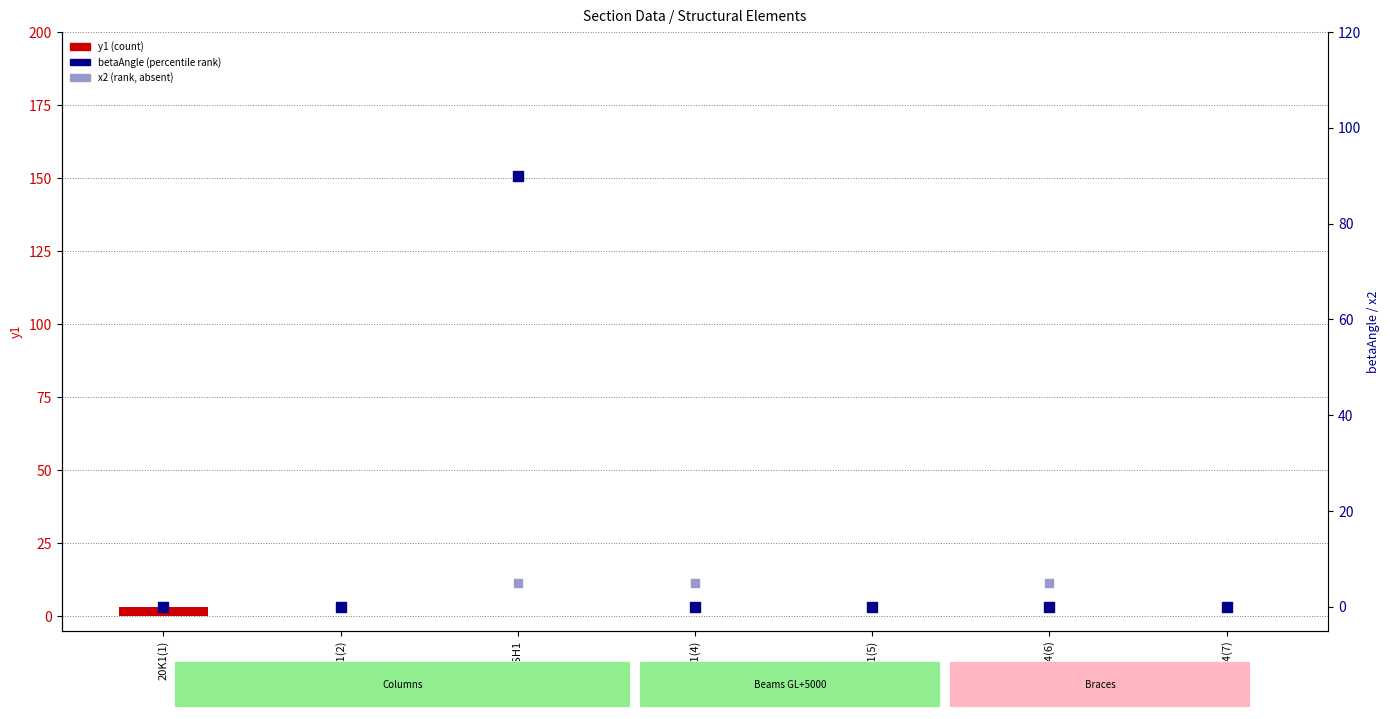

Which series reaches the maximum Y coordinate?

betaAngle (rank)